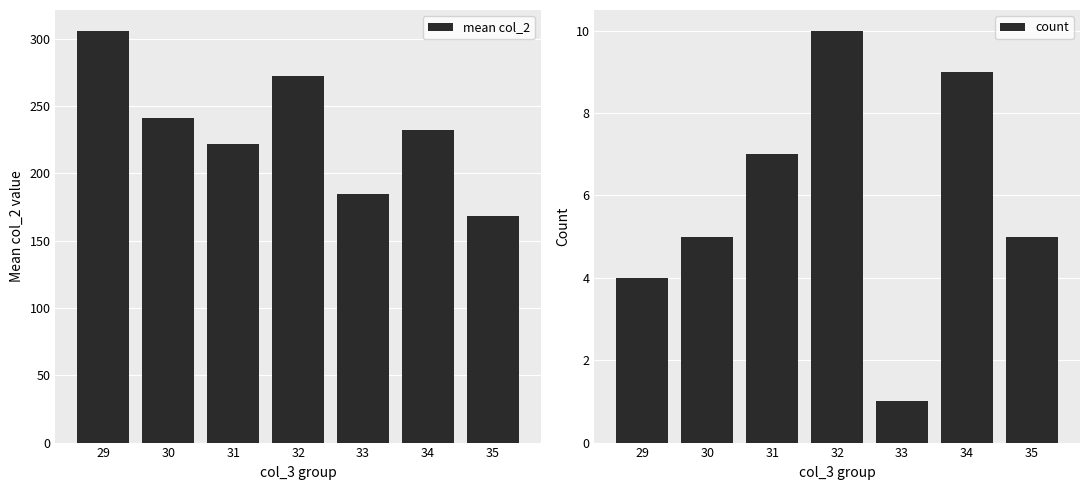

What is the total value across all series at 31?

229